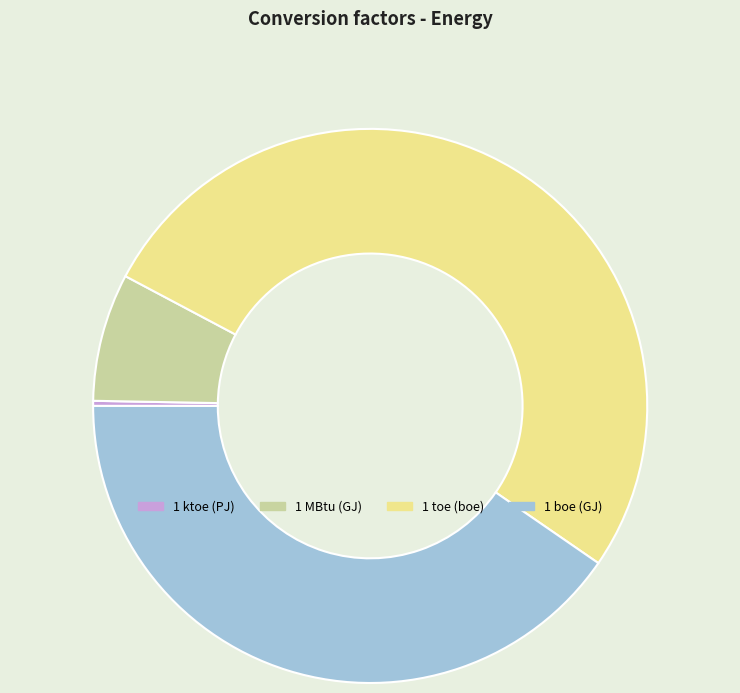

Does 1 toe (boe) account for over 50% of the chart?

Yes